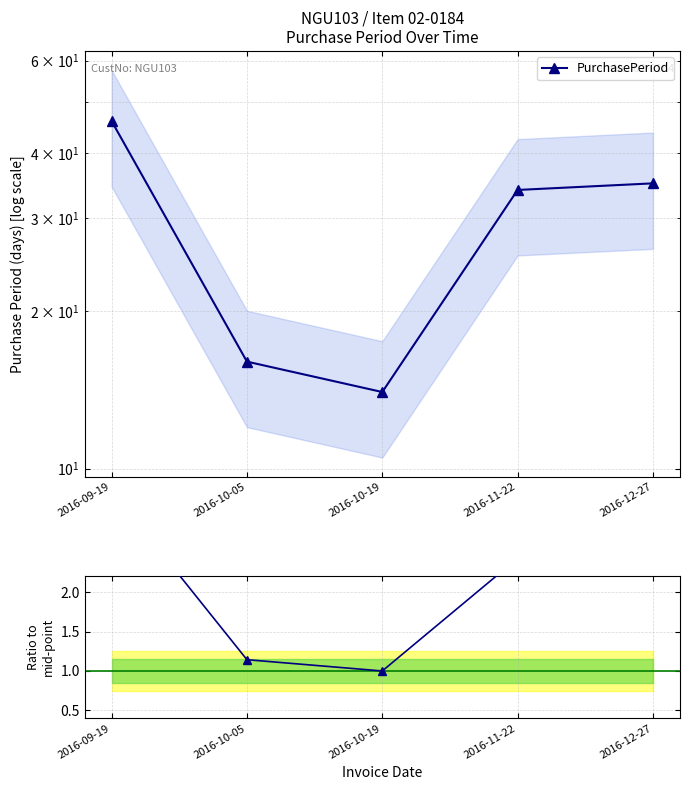

What is the value of the Ratio to mid point at the 3rd from the left?

1.0